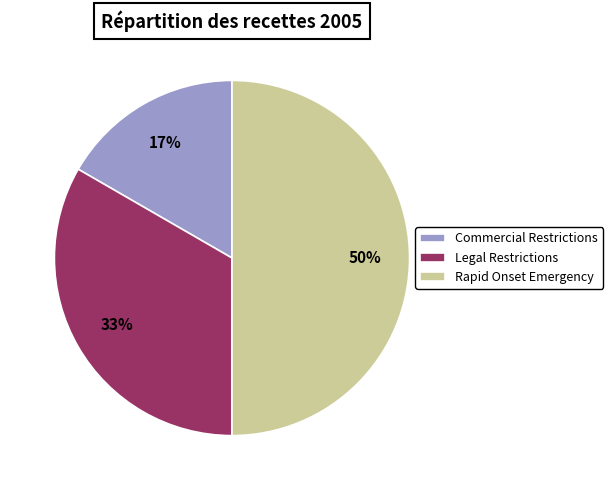

Count the number of slices in the pie.

3